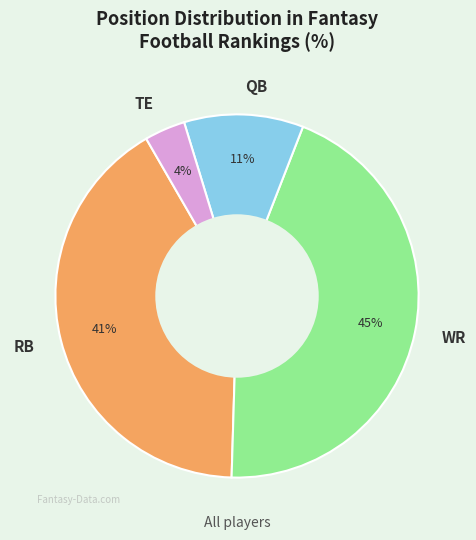

Does any single category account for the majority?

No